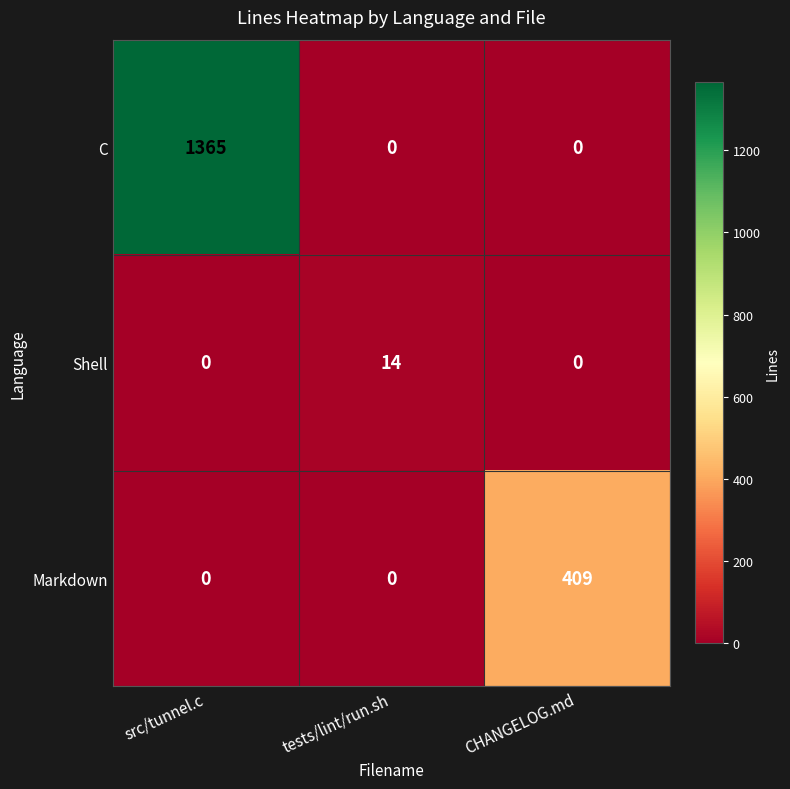

What is the difference between the maximum and minimum values in the Shell series?

14